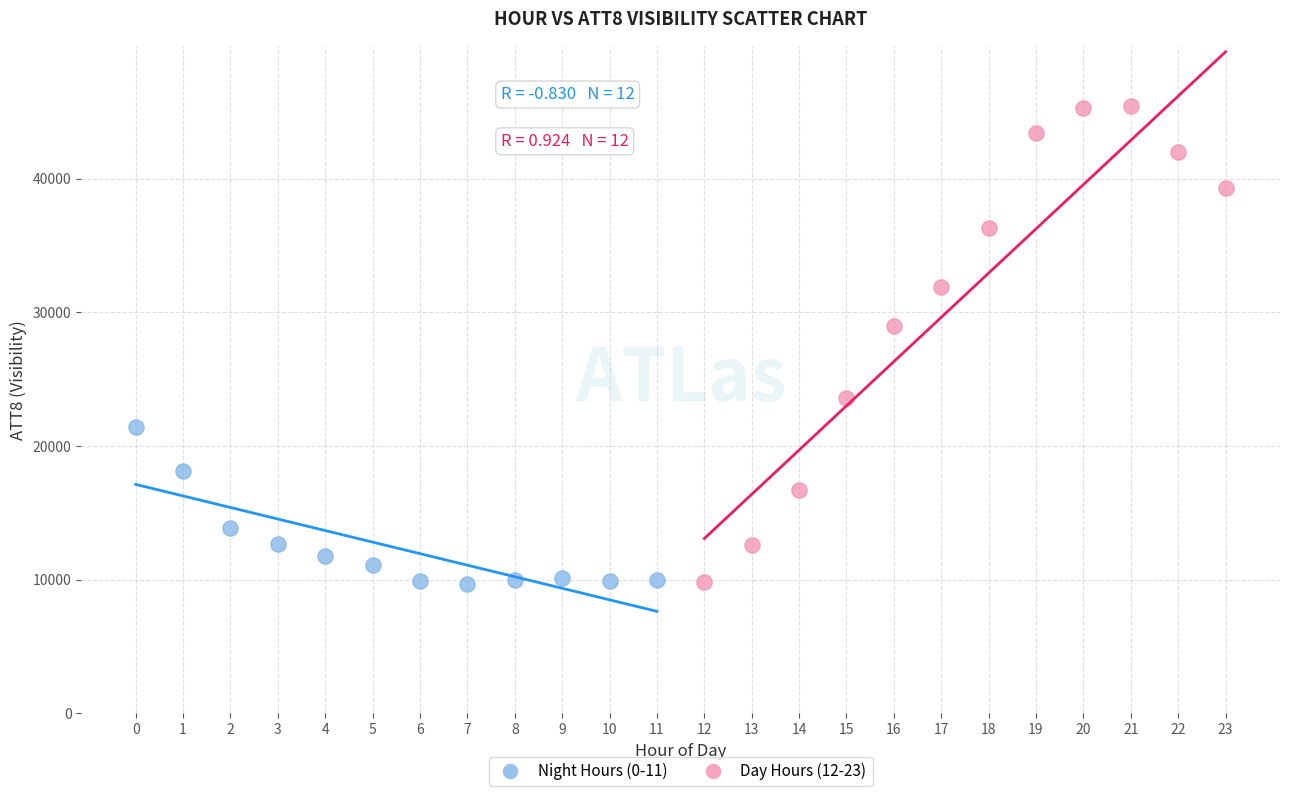

Which series contains the highest Y value?

Day Hours (12-23)